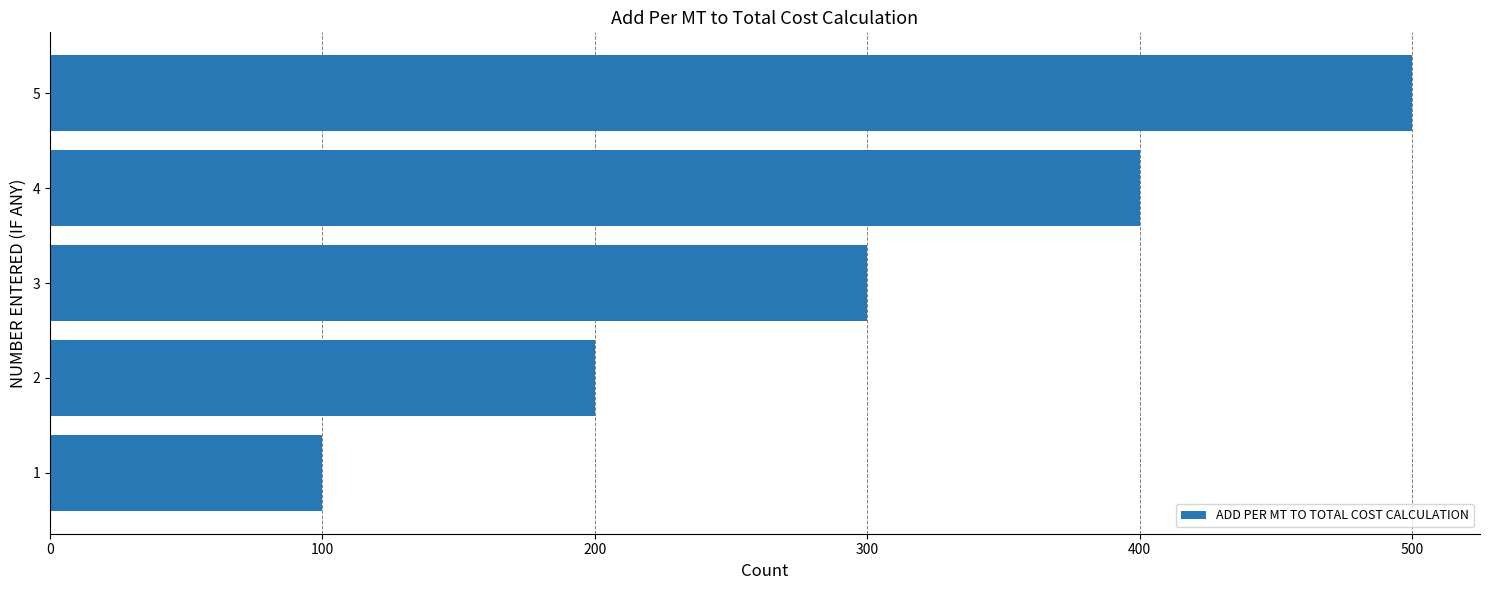

List the labels in order of value, smallest first.

1, 2, 3, 4, 5